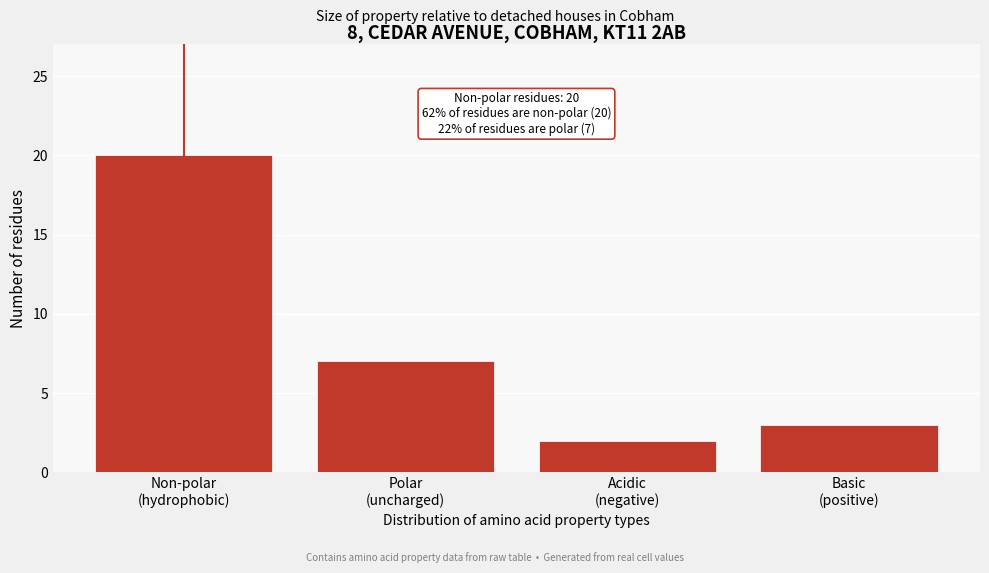

Reading left to right, what are all the values shown in this chart?

20	7	2	3